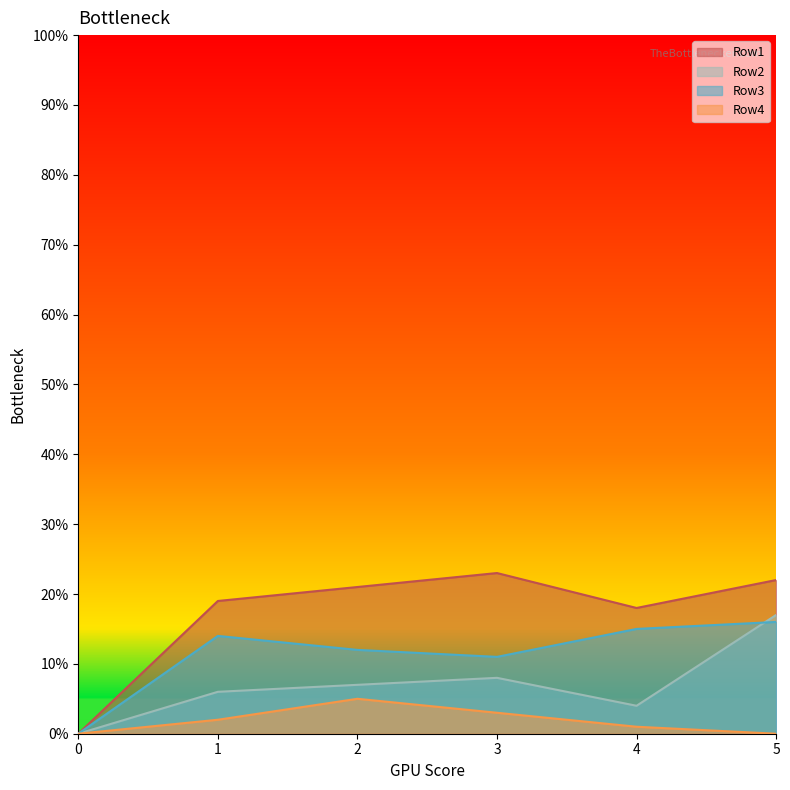

How many times do Row2 and Row3 cross each other?

1